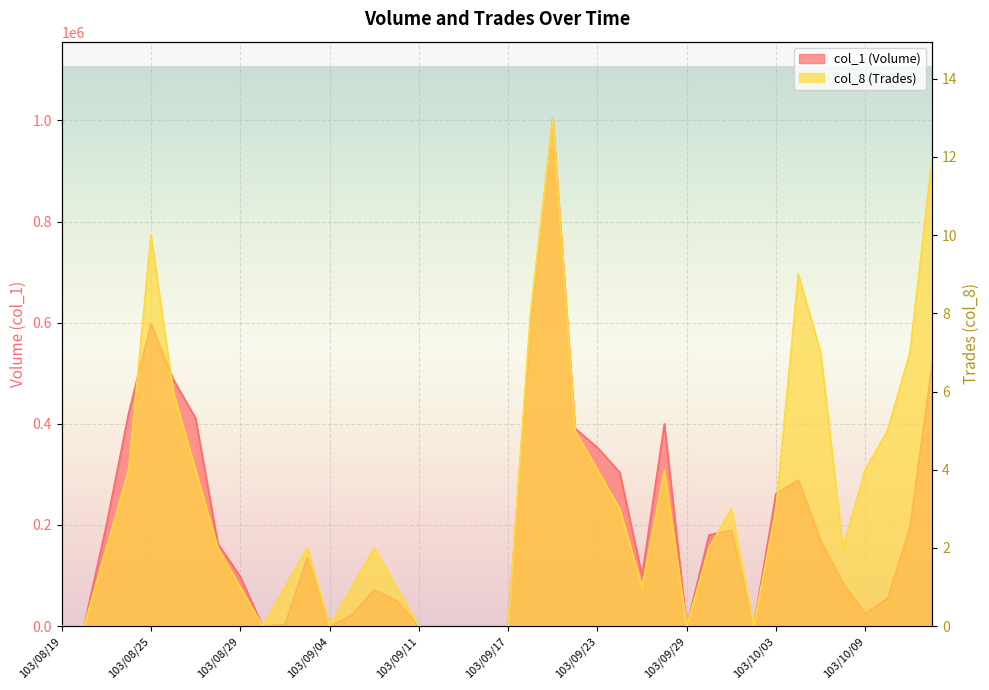

Is the value of col_1 (Volume) at 103/09/25 greater than the value of col_8 (Trades) at 103/08/21?

Yes